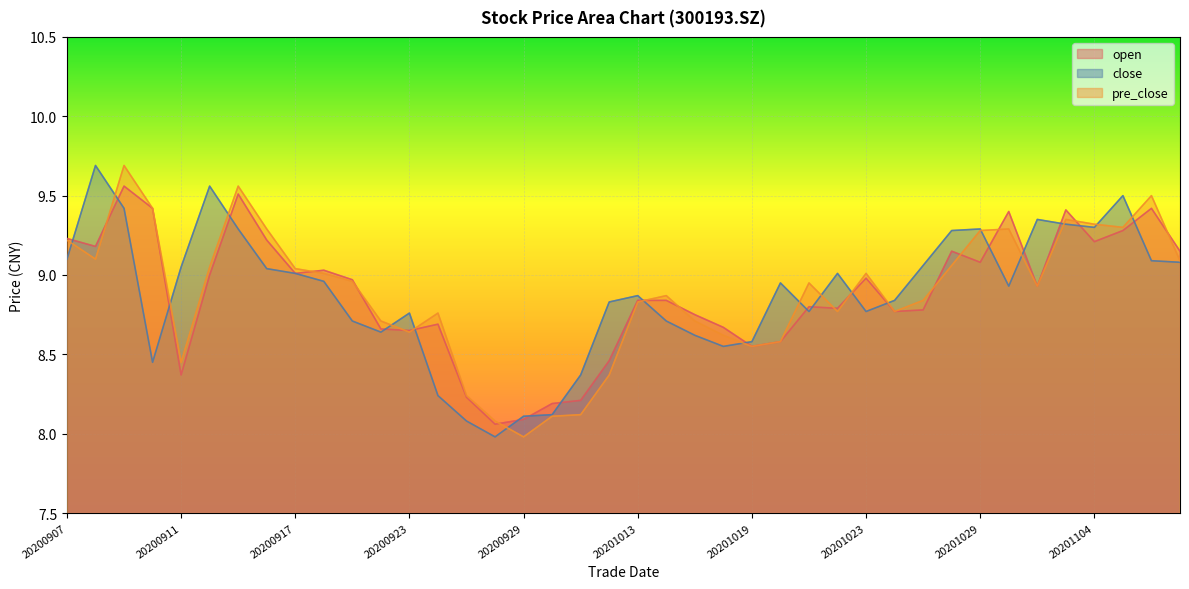

What is the value of the close point at the 24th from the left?

8.6